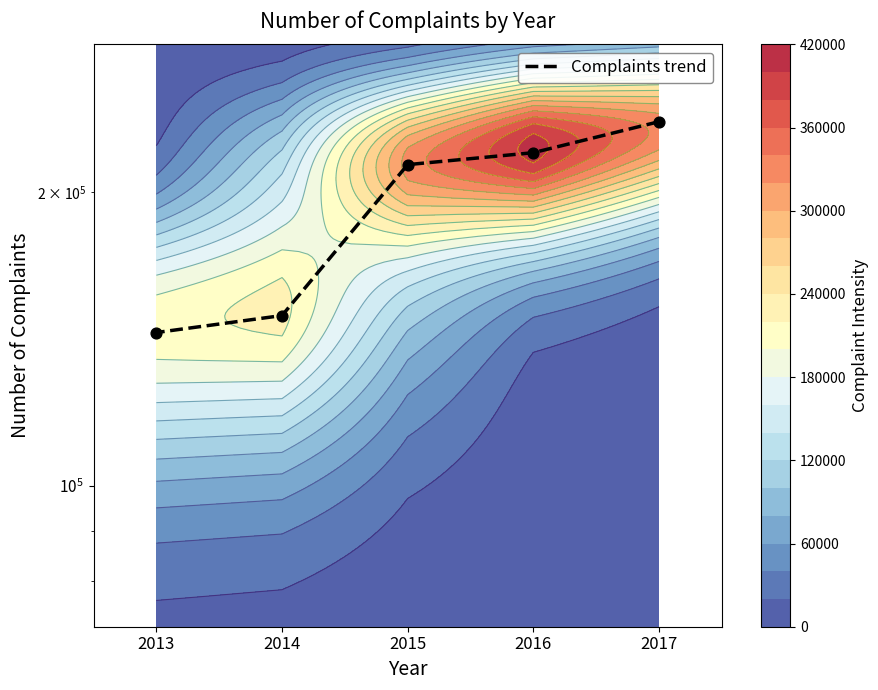

Is it true that the value at 2015 is 213197?

True